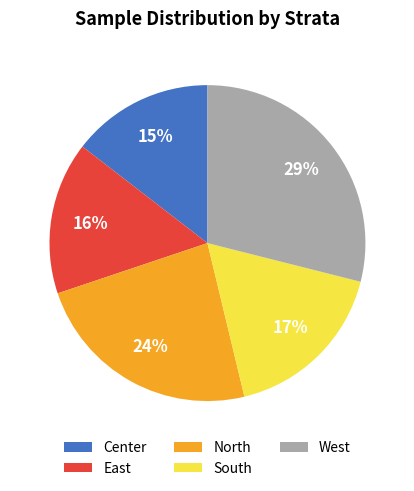

Is South the majority of the pie?

No